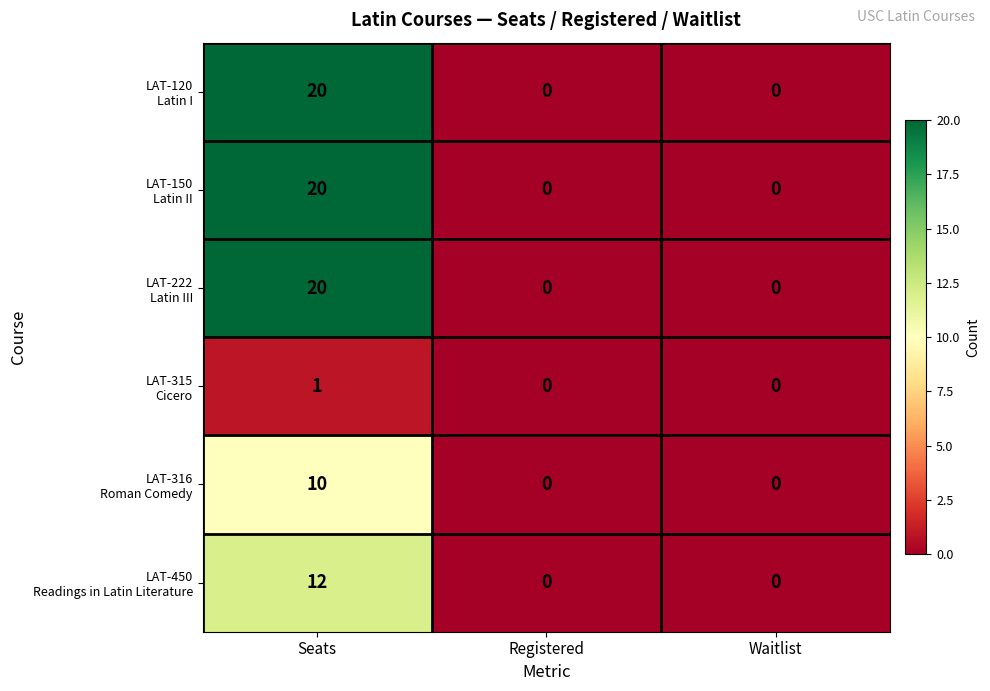

What is the spread (max minus min) of values at Seats?

19